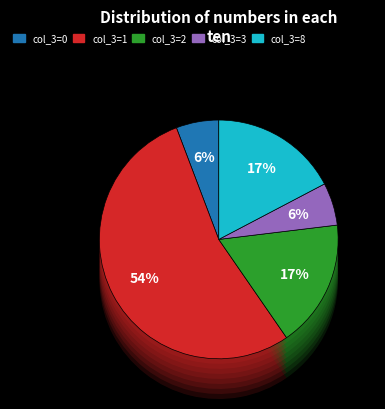

Is it true that 3 is 1% of the pie?

False